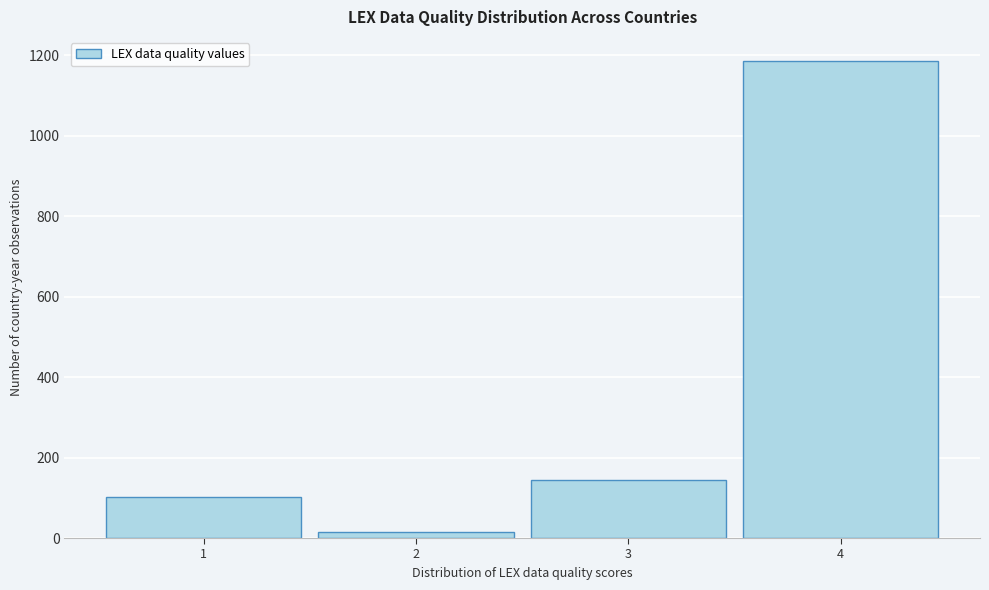

Reading left to right, transcribe all the data shown in this chart.

1=102	2=16	3=144	4=1186